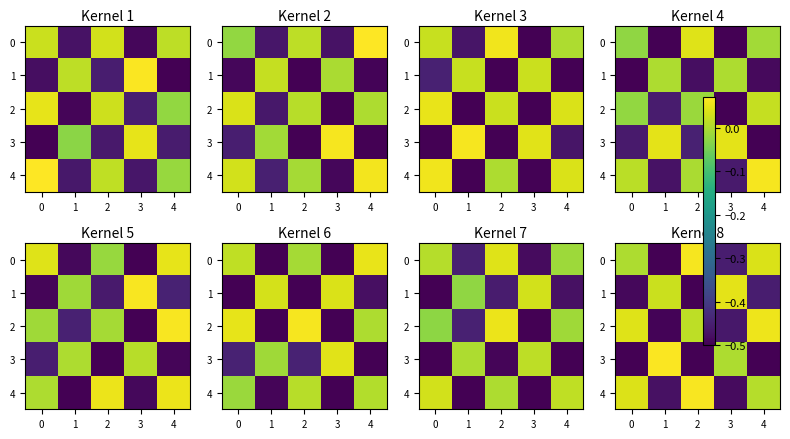

What is the sum of the 4 values at 3 and 2?

-0.4